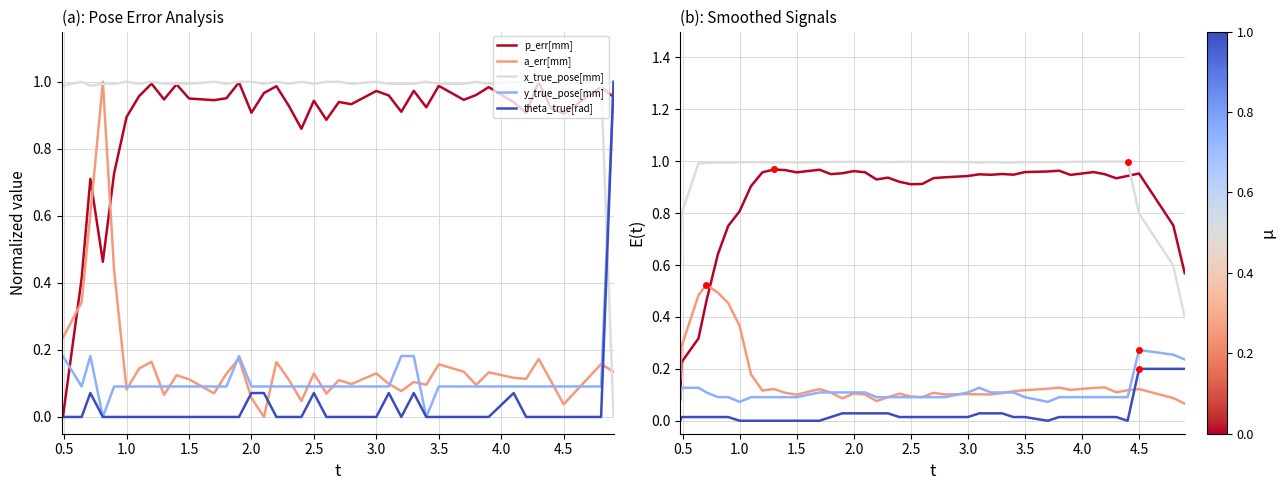

What is the label of the 38th point from the left?

4.5